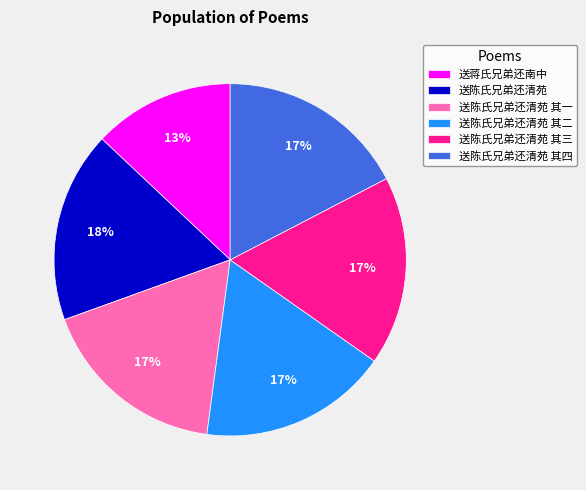

To the nearest percent, what is the average slice percentage?

17%